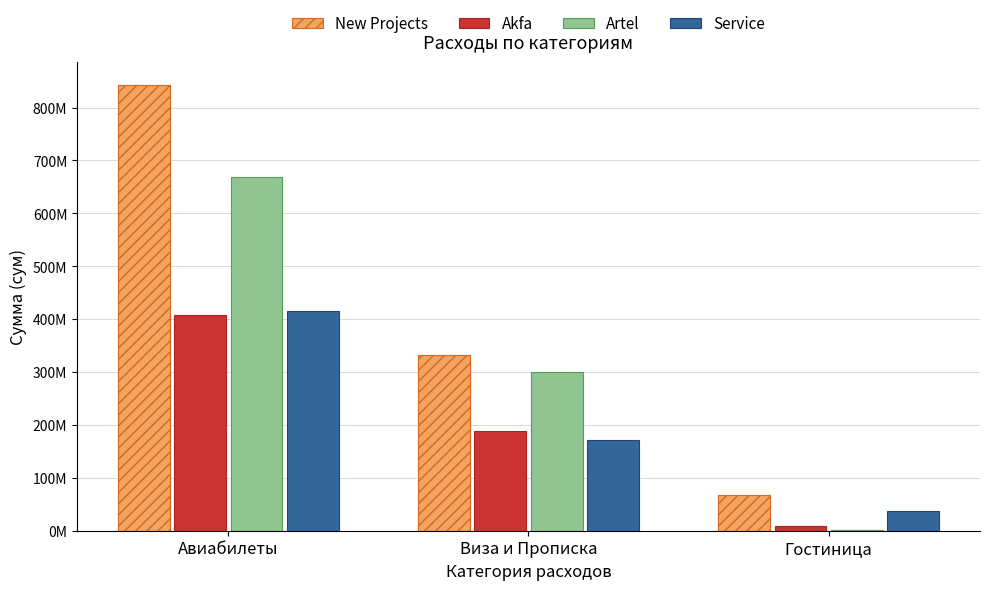

The New Projects series shows 28543895.2 at Гостиница. True or false?

False